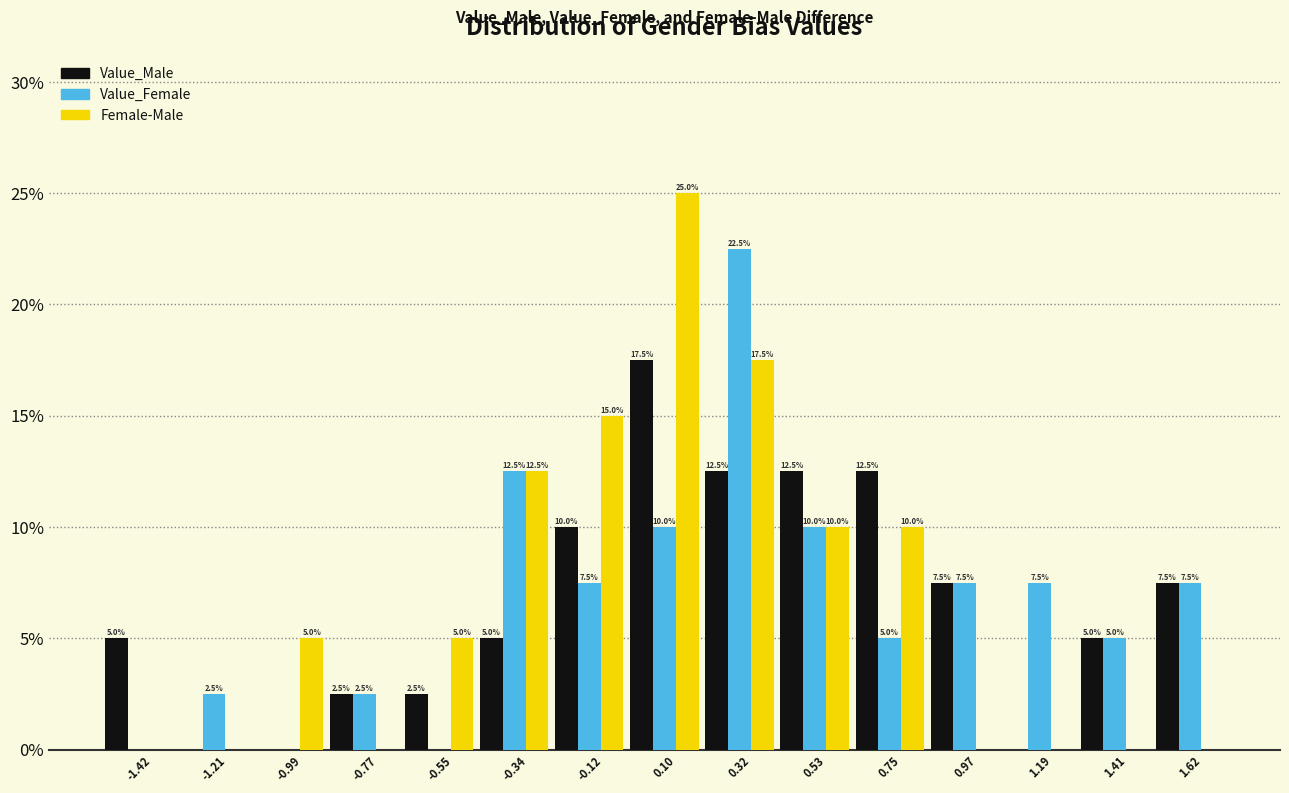

In the Female-Male series, which range on the x-axis has the tallest bar?

0.00 to 0.20